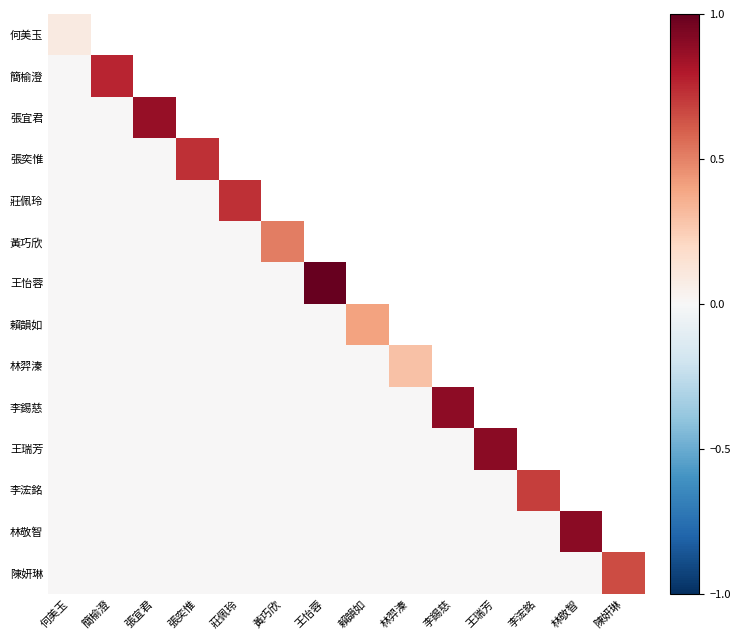

How many positive values does the 林羿溱 series have?

1